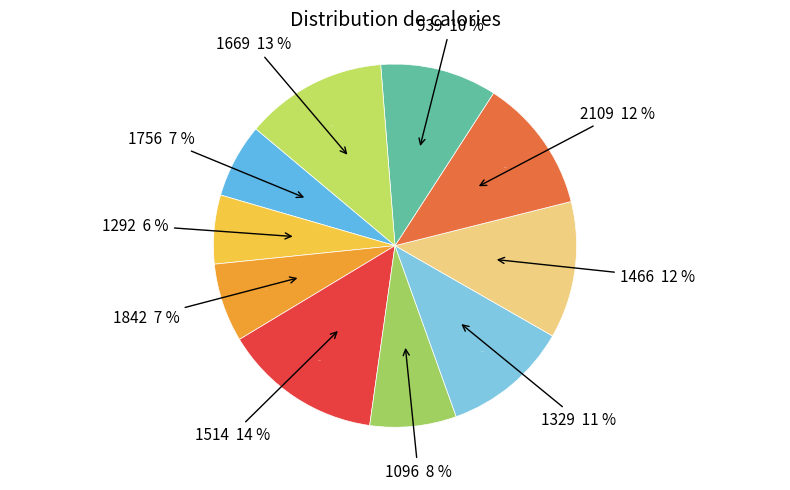

Between 1292 and 1096, which is larger?

1096